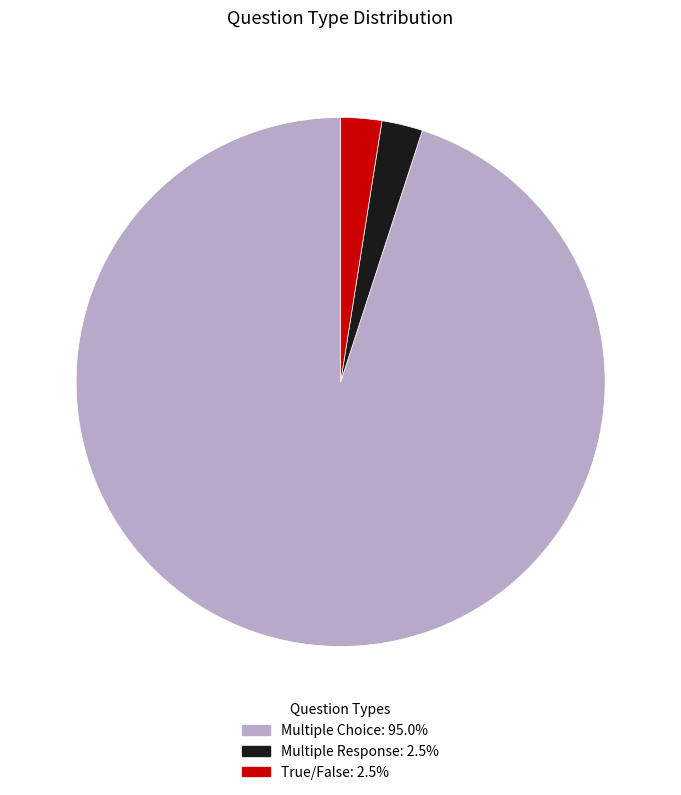

What is the majority slice?

Multiple Choice